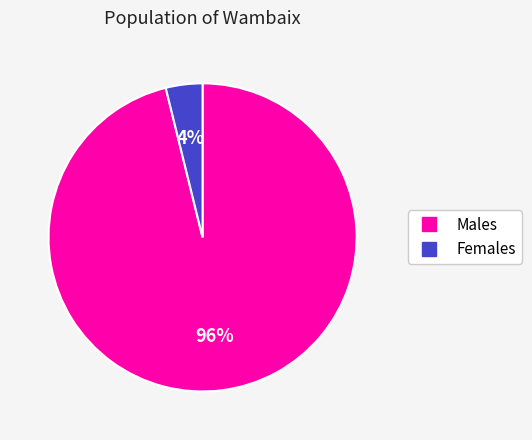

To the nearest percent, what is the difference between the largest and smallest slice percentages?

92%